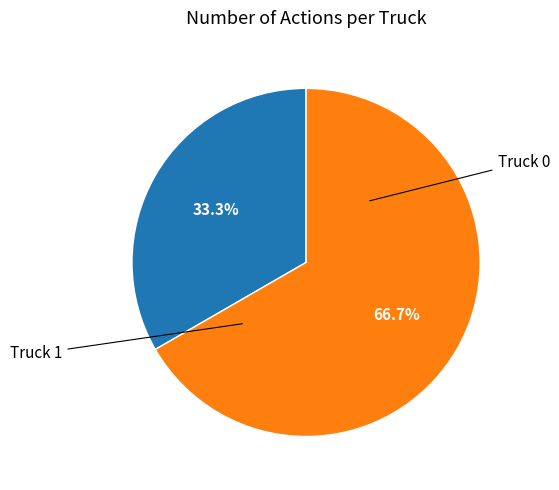

Is there any slice that represents more than half of the pie?

Yes